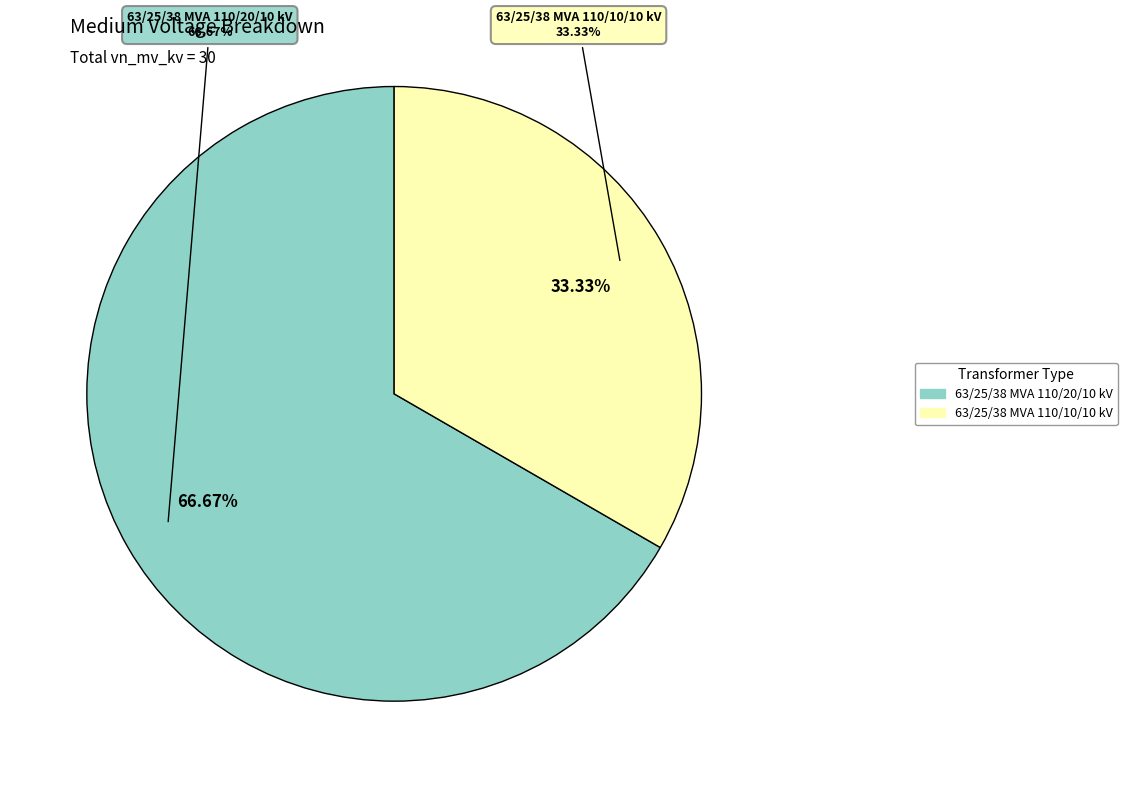

What percentage is NOT represented by 63/25/38 MVA 110/20/10 kV?

33.3%